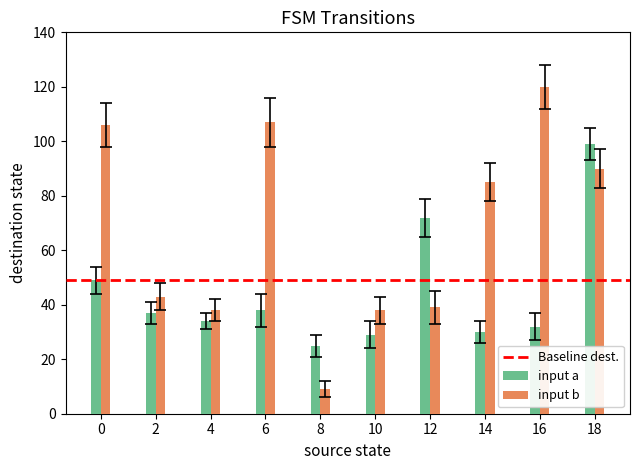

How many distinct data groups are displayed?

2